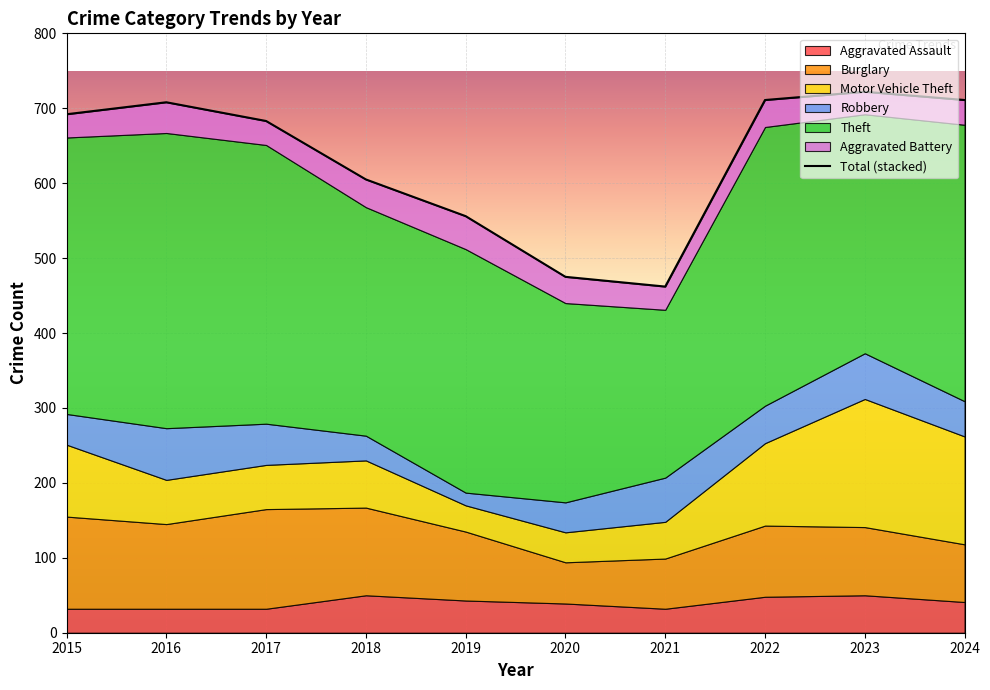

Reading left to right, what are all the values shown in this chart?

Aggravated Assault: 2015=32	2016=32	2017=32	2018=50	2019=43	2020=39	2021=32	2022=48	2023=50	2024=41
Burglary: 2015=123	2016=113	2017=133	2018=117	2019=92	2020=55	2021=67	2022=95	2023=91	2024=77
Motor Vehicle Theft: 2015=96	2016=59	2017=59	2018=63	2019=35	2020=40	2021=49	2022=110	2023=171	2024=144
Robbery: 2015=41	2016=69	2017=55	2018=33	2019=17	2020=40	2021=59	2022=50	2023=61	2024=47
Theft: 2015=369	2016=394	2017=372	2018=305	2019=325	2020=266	2021=224	2022=372	2023=319	2024=369
Aggravated Battery: 2015=31	2016=41	2017=32	2018=37	2019=44	2020=35	2021=31	2022=36	2023=30	2024=33